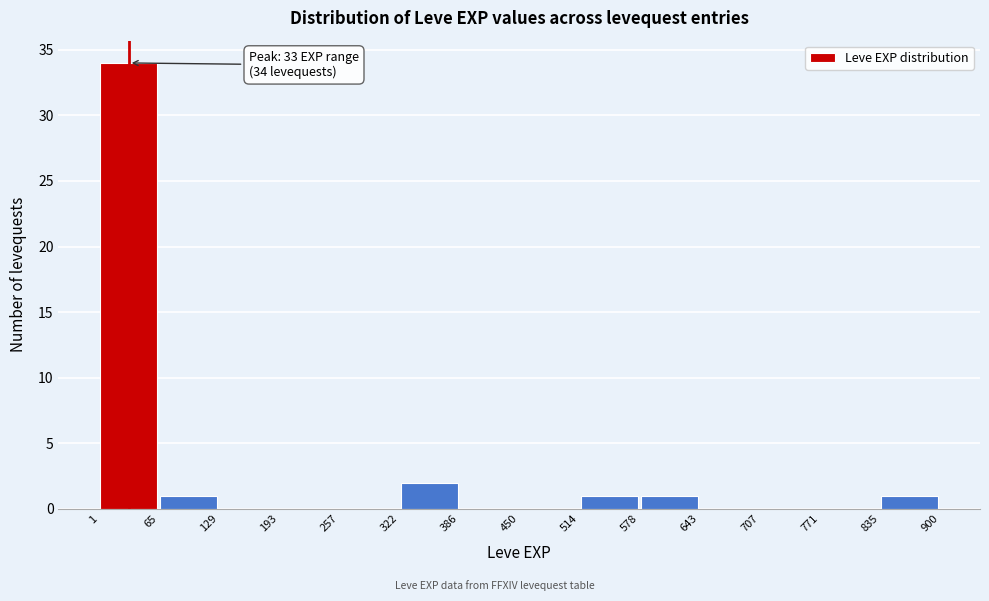

Which range on the x-axis has the tallest bar?

1 to 65